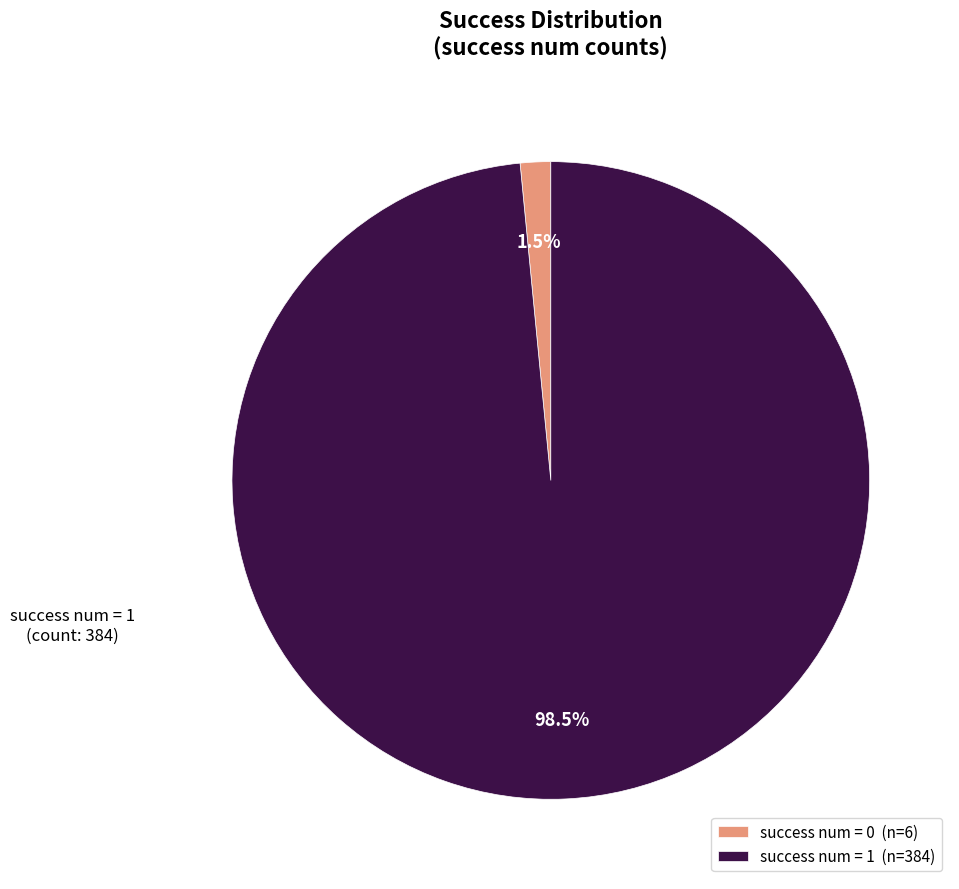

Which category has the biggest portion of the pie?

success num = 1 (n=384)